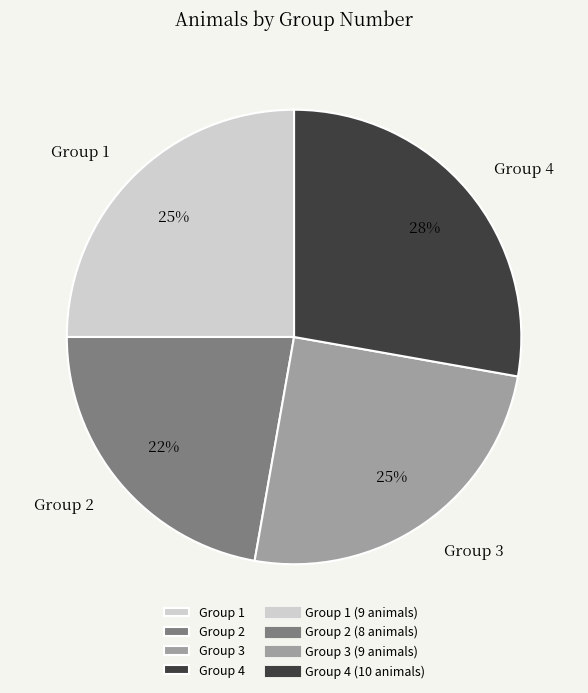

To the nearest percent, what is the difference between the Group 4 and Group 3 slice percentages?

3%